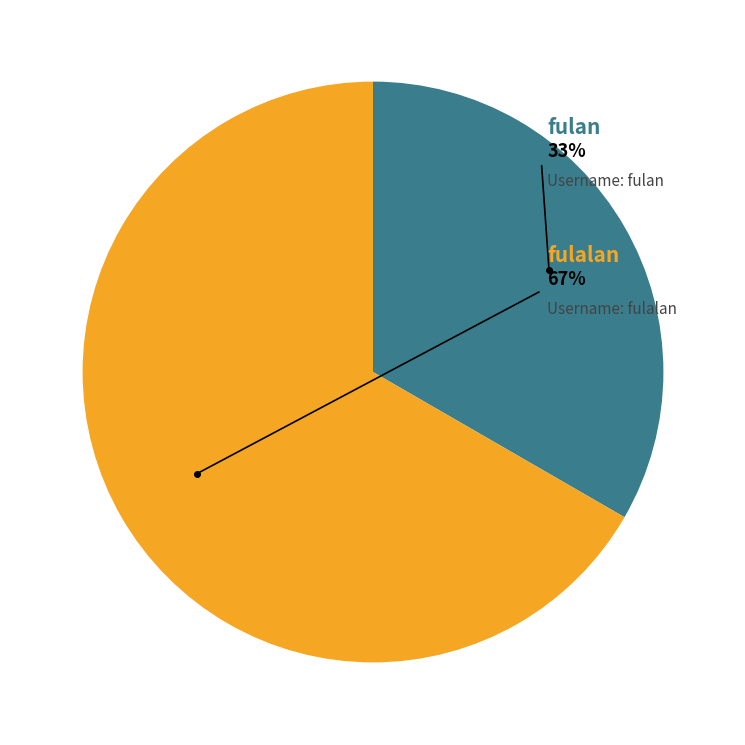

To the nearest percent, what is the average slice percentage?

50%